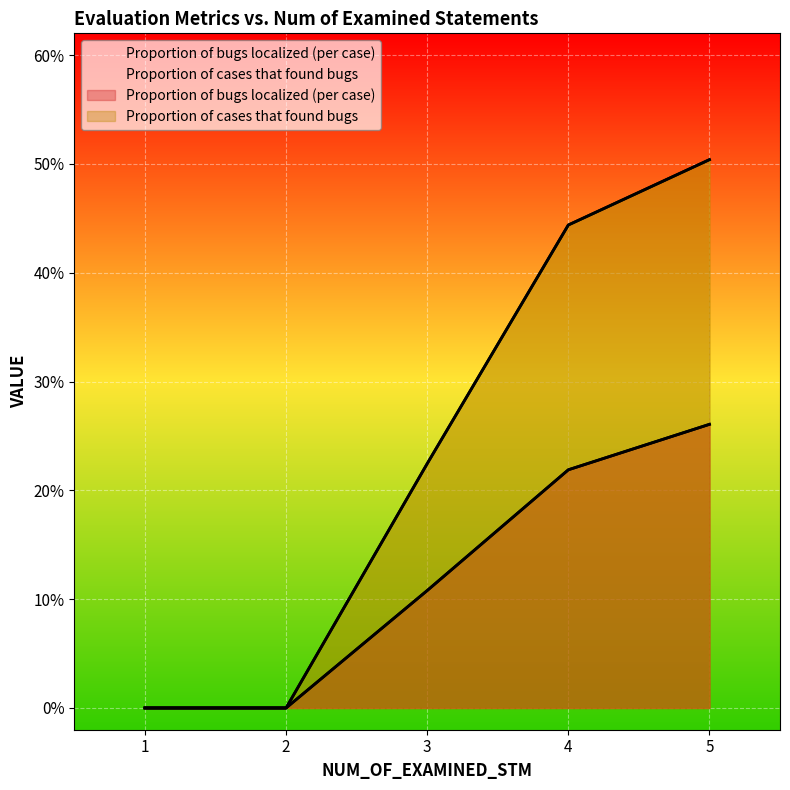

Rank the series by their maximum value, from highest to lowest.

Proportion of cases that found bugs, Proportion of bugs localized (per case)